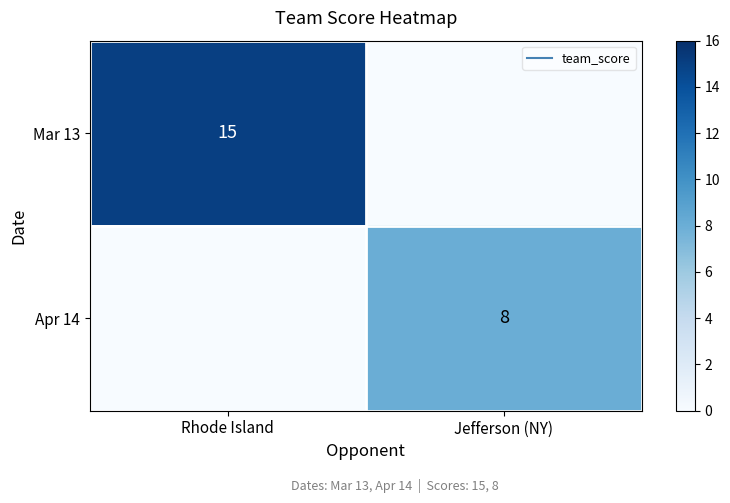

At how many categories does at least one series exceed 1?

2